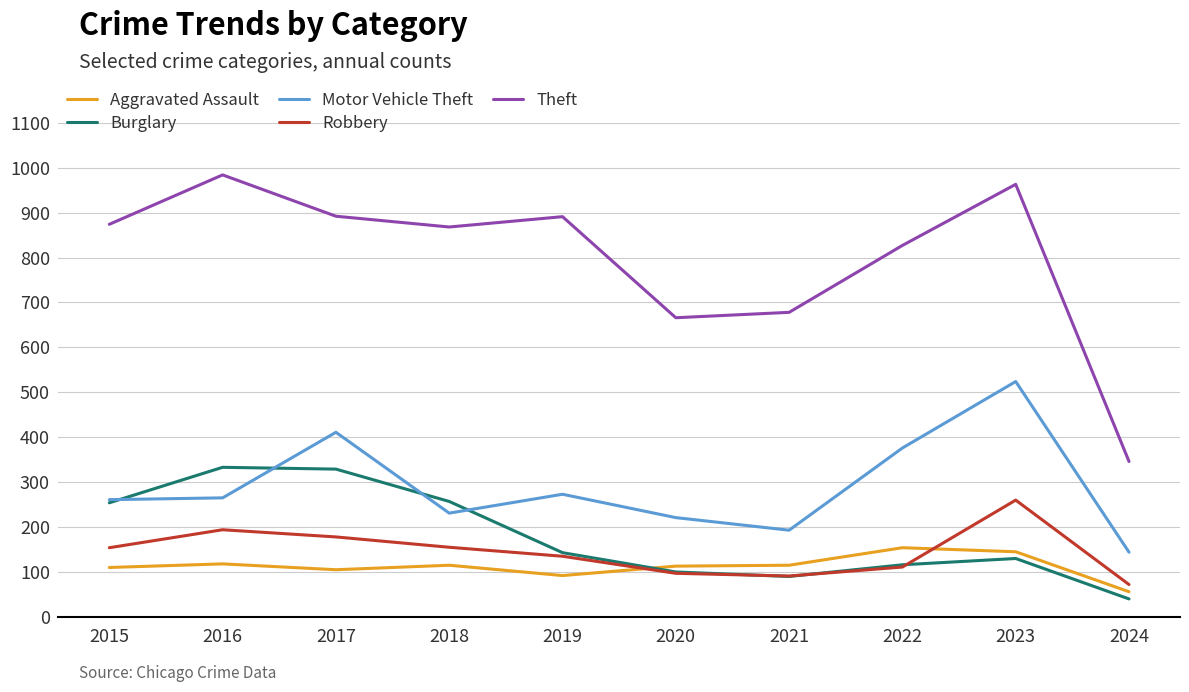

What is the minimum value for Aggravated Assault?

56